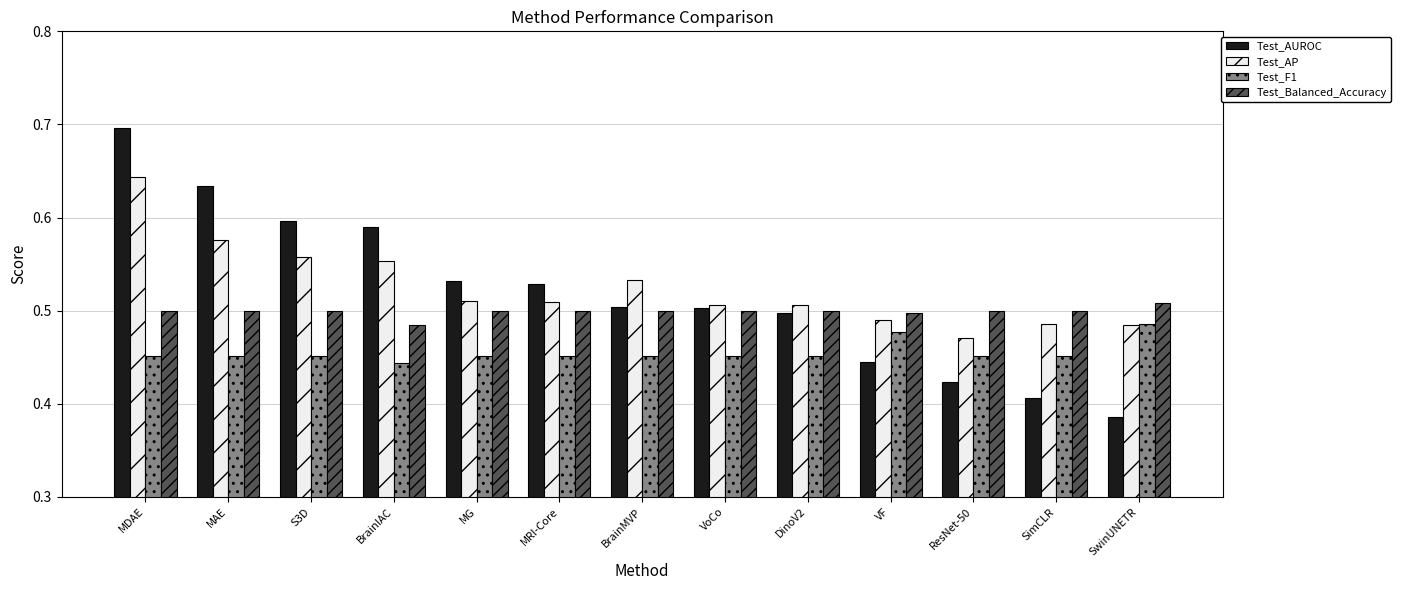

Count the number of categories in the chart.

13